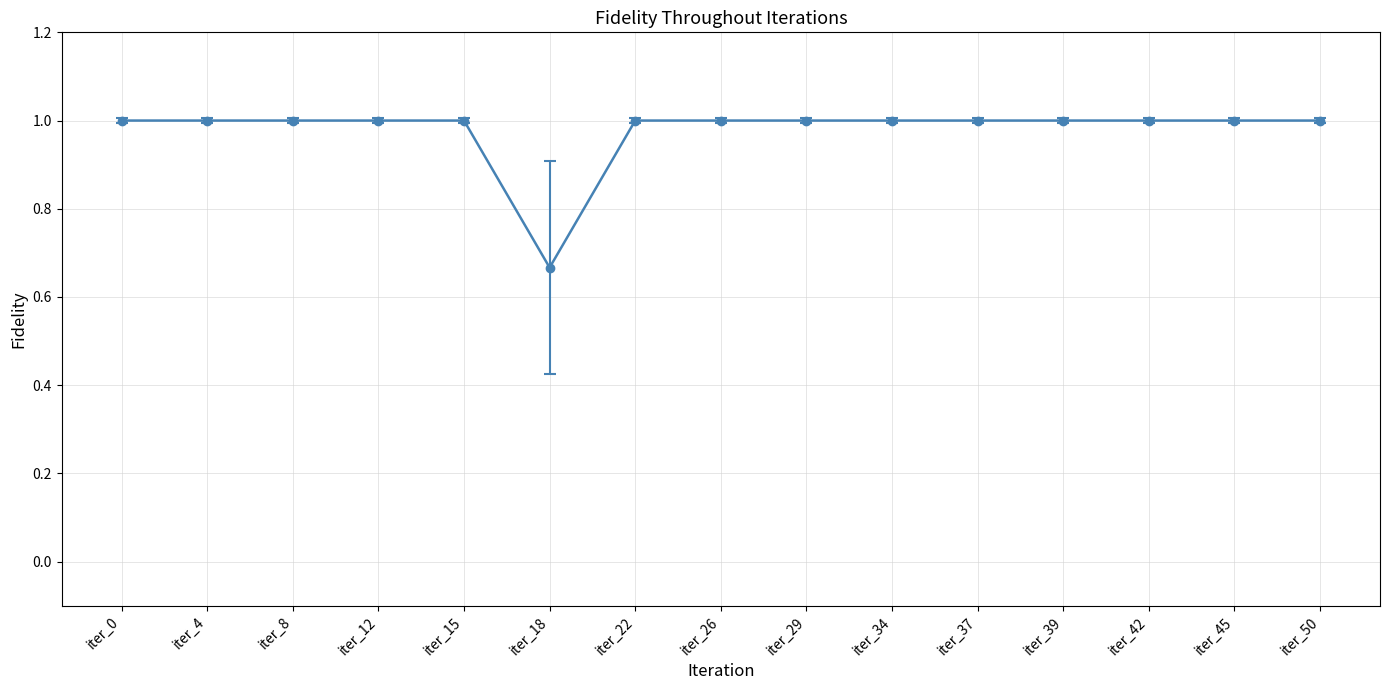

What is the value of the 9th point from the left?

1.0